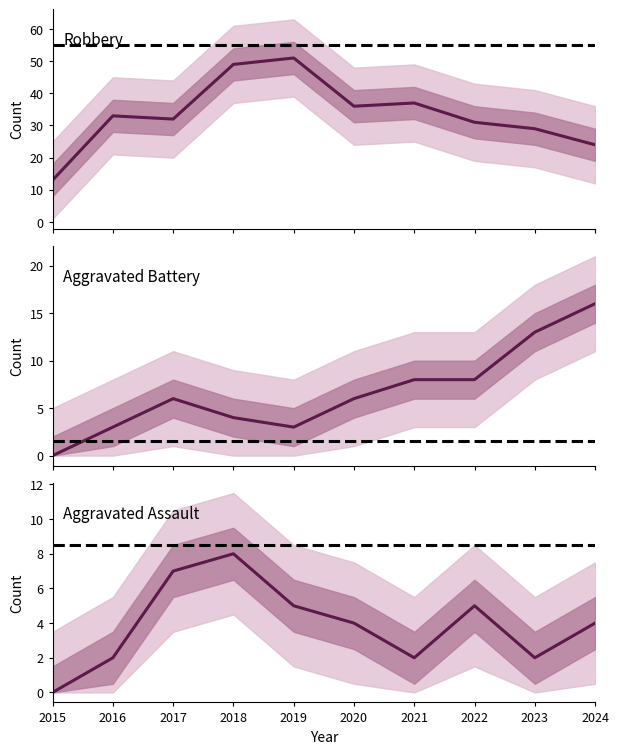

What is the difference between the maximum and minimum values in the Aggravated Battery series?

16